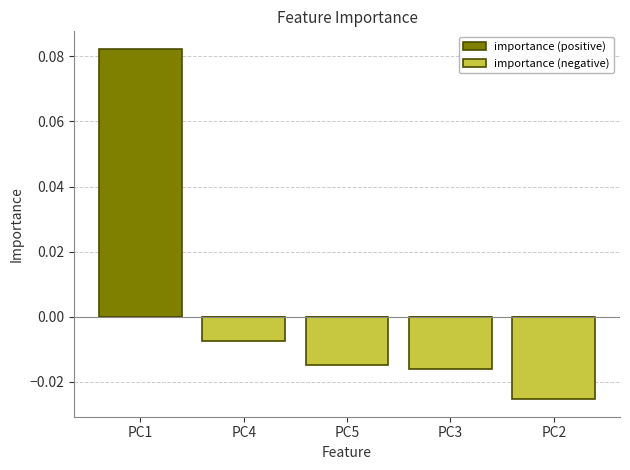

Which series changed the most between PC5 and PC3?

importance (negative)